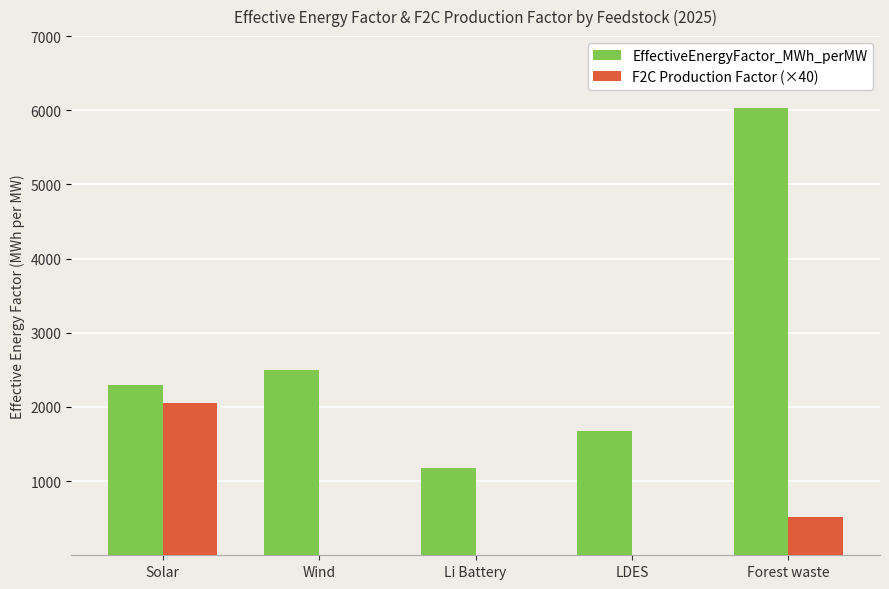

Which series has the largest total across all categories?

EffectiveEnergyFactor_MWh_perMW